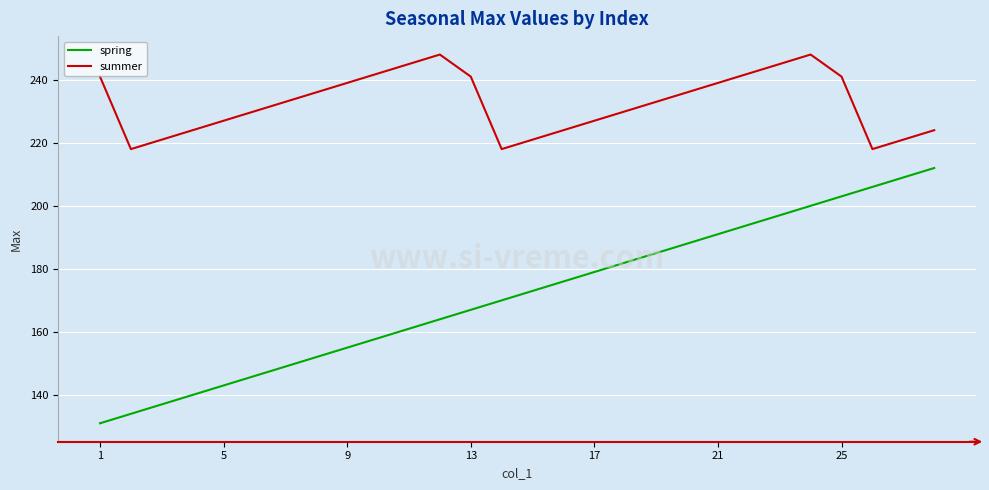

Rank the series by their maximum value, from lowest to highest.

spring, summer